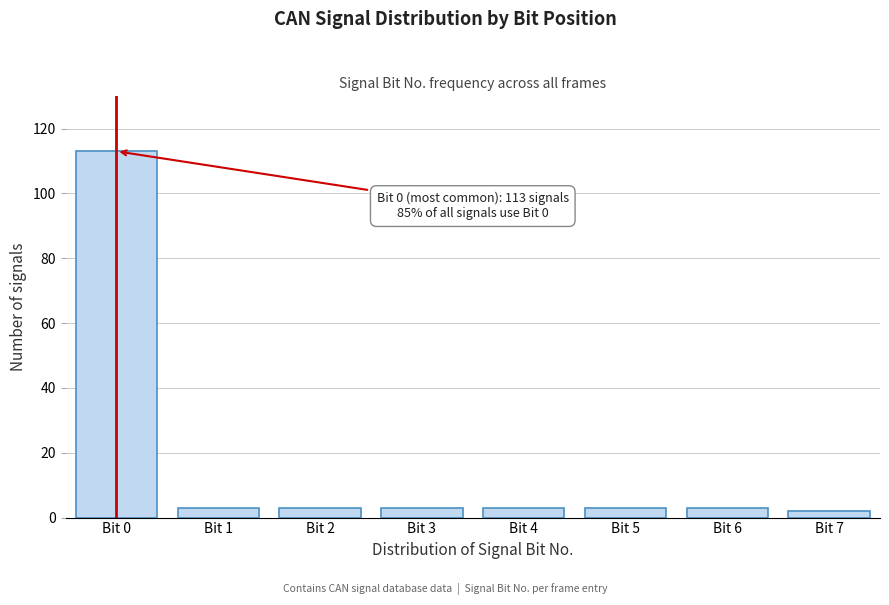

Reading left to right, list all the values displayed in this chart.

113	3	3	3	3	3	3	2